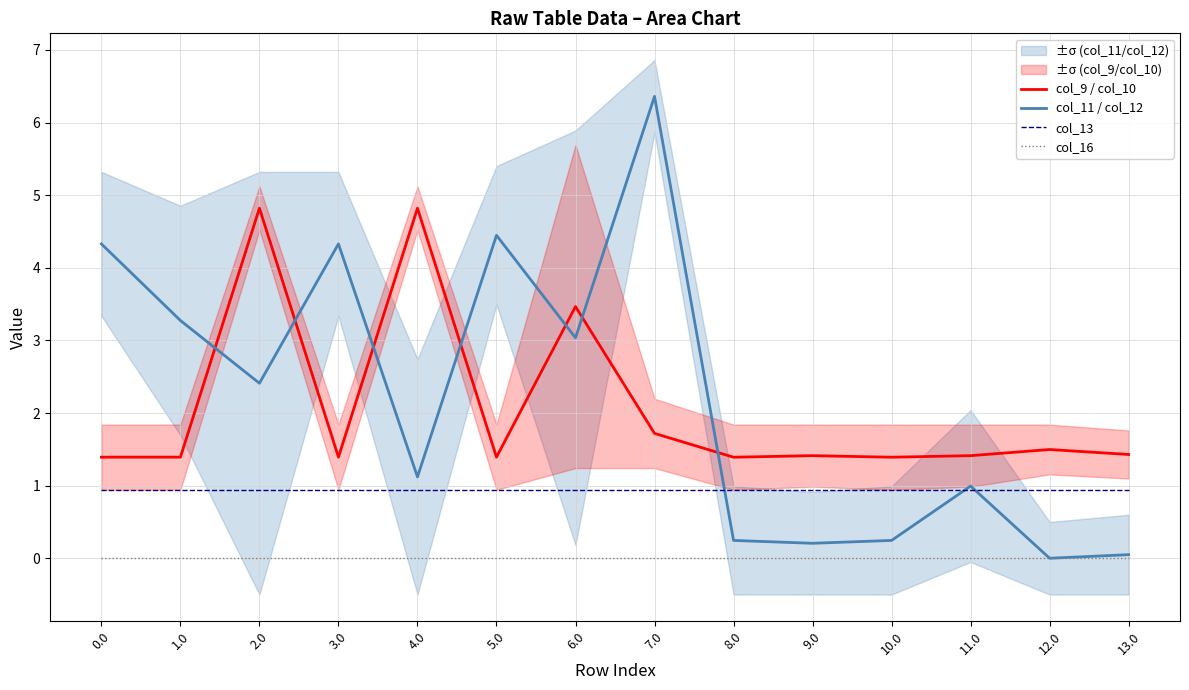

What is the difference between the maximum and minimum values in the col_9 / col_10 series?

3.4